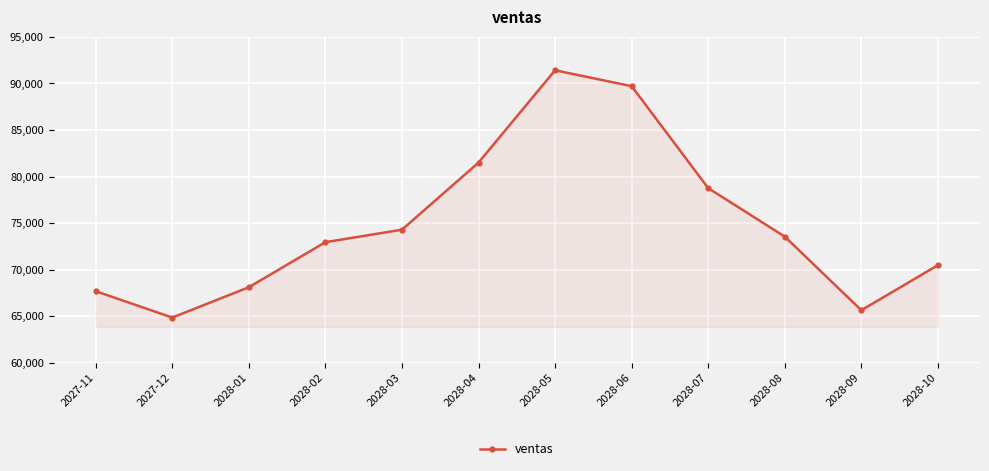

True or false: there are more than 1 points higher than both neighbors.

False